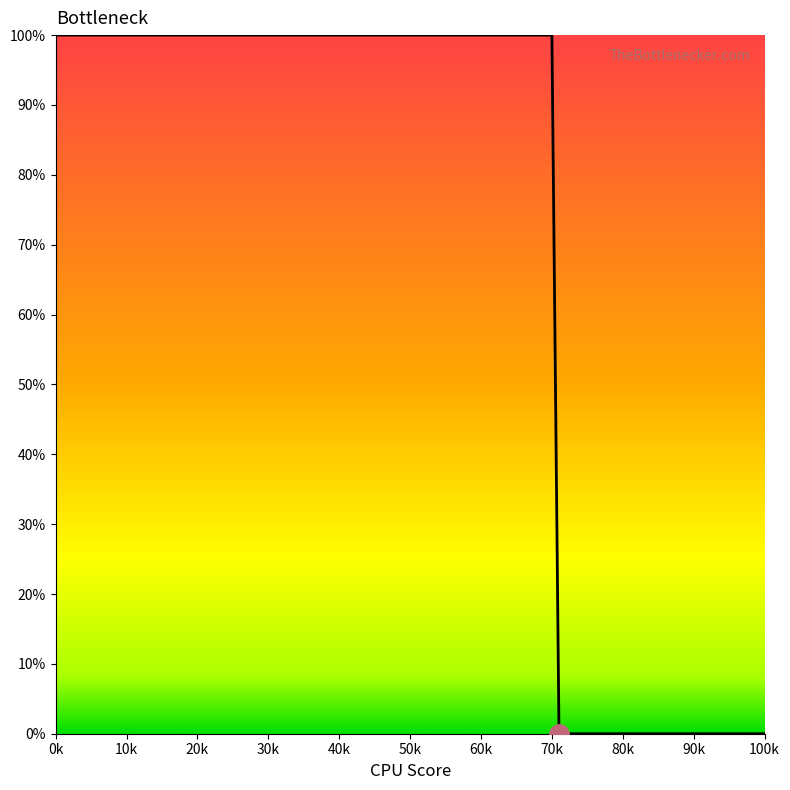

What is the difference between the second highest and second lowest values?

100